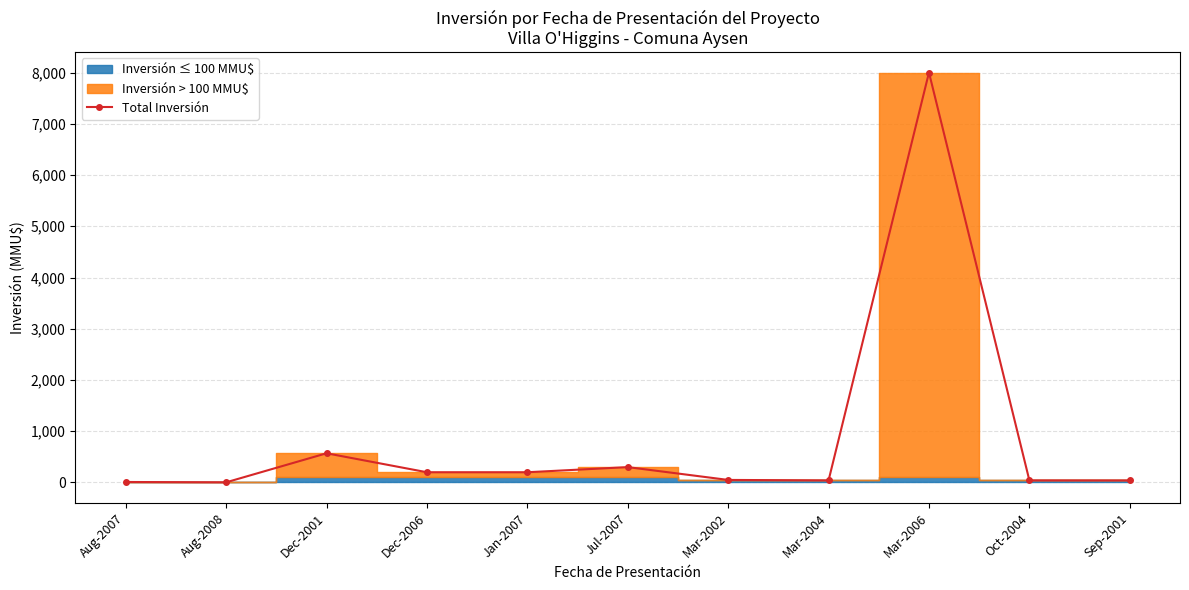

Reading left to right, extract all data points from this chart.

10.0	3.2	570.0	200.0	200.0	300.0	50.0	41.0	8000.0	41.0	40.0